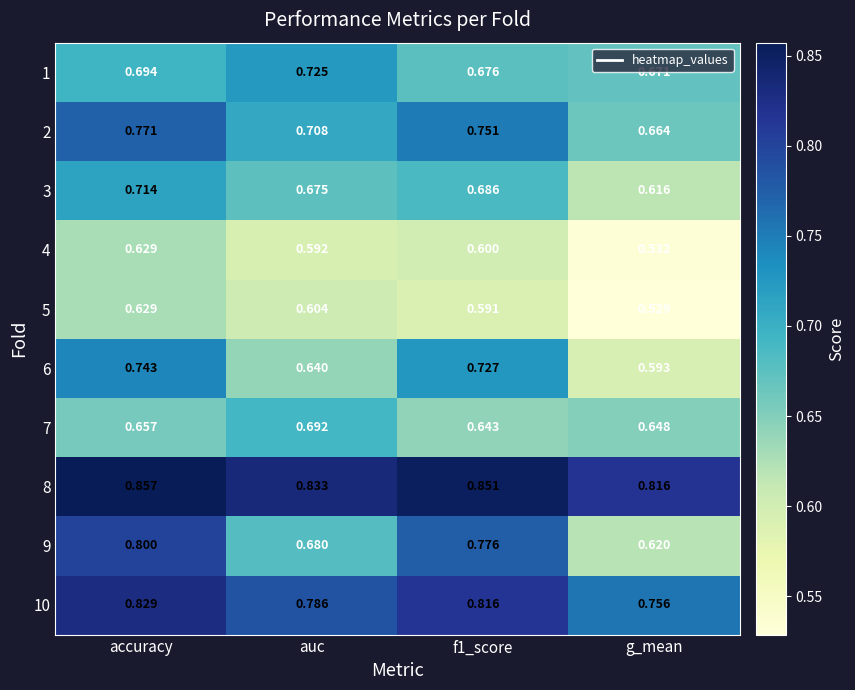

At which label is 4 closest to 0?

g_mean